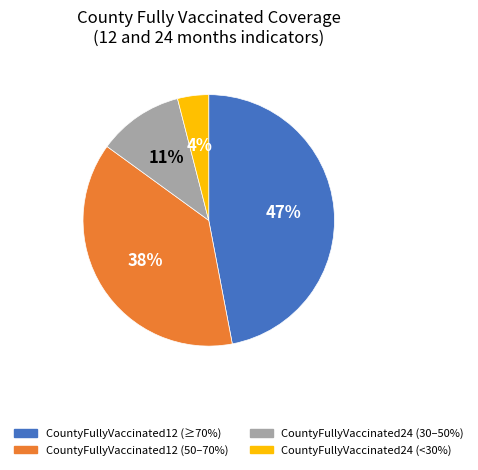

Does any single category account for the majority?

No